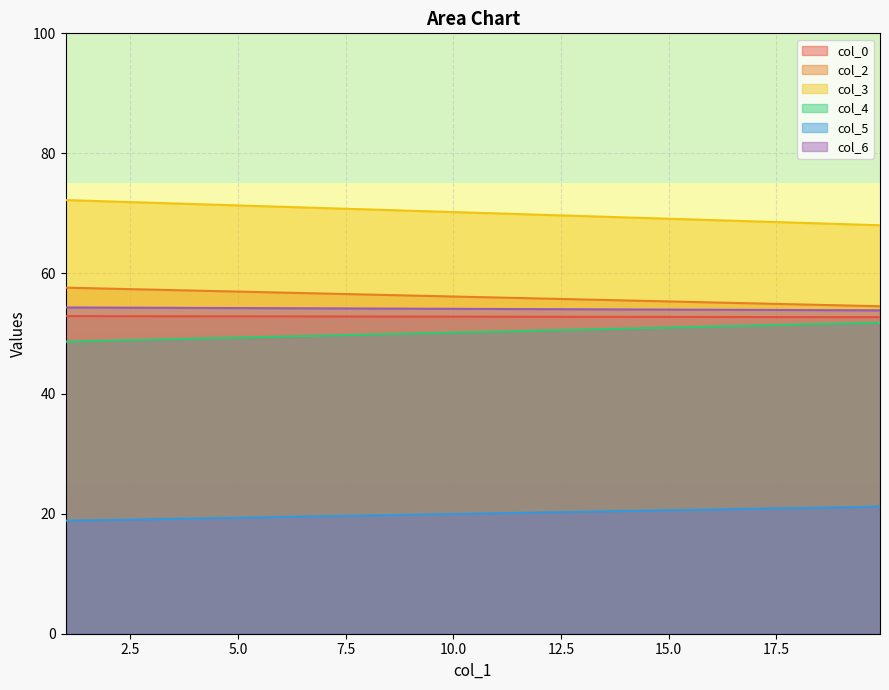

What is the total value across all series at 19.90625?

302.1